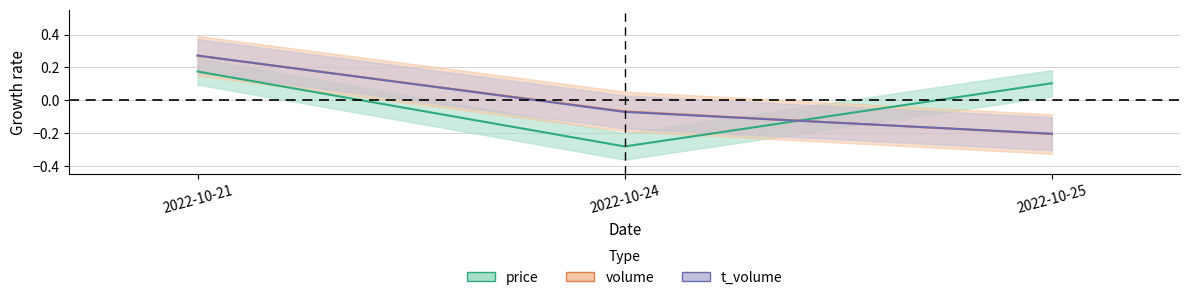

Is it true that price equals 0.2 at 2022-10-21?

True